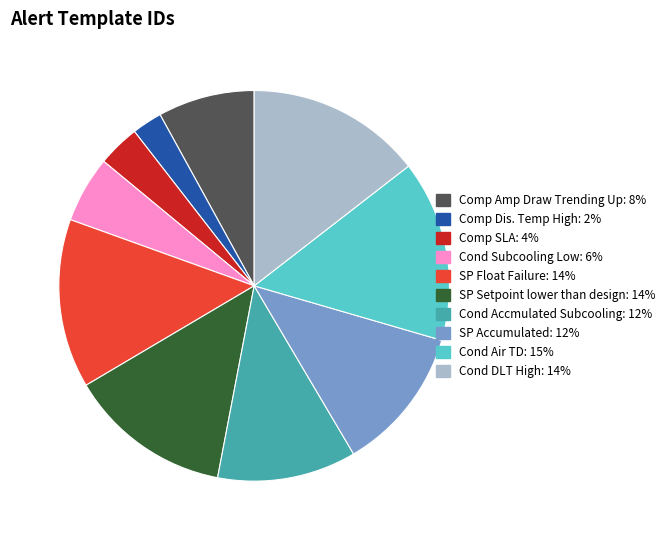

How many slices are in this pie chart?

10